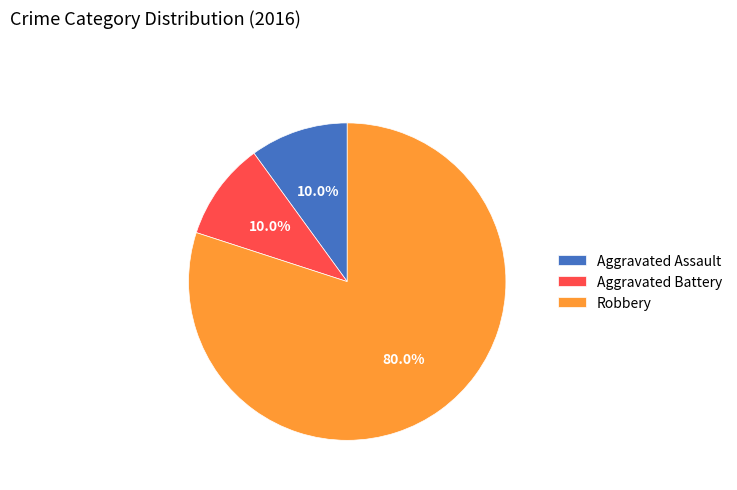

Combined, what portion of the pie is Robbery and Aggravated Battery?

90.0%